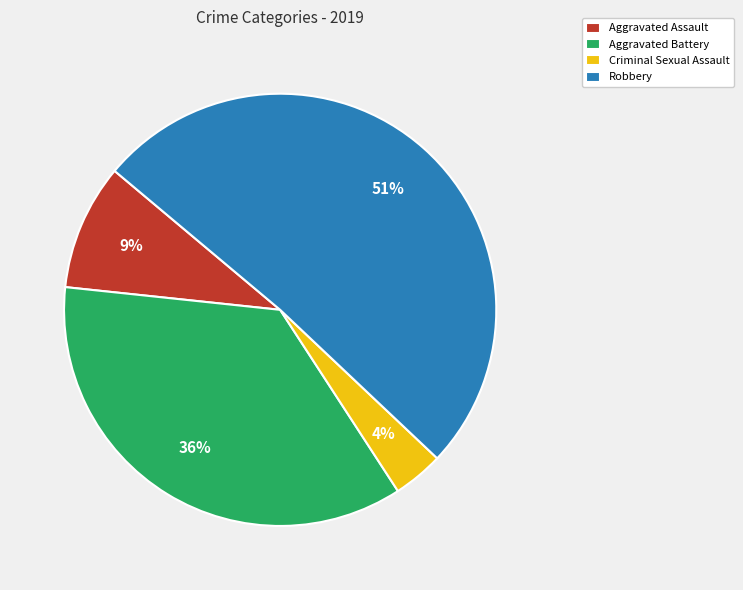

True or false: Criminal Sexual Assault accounts for 4% of the total.

True